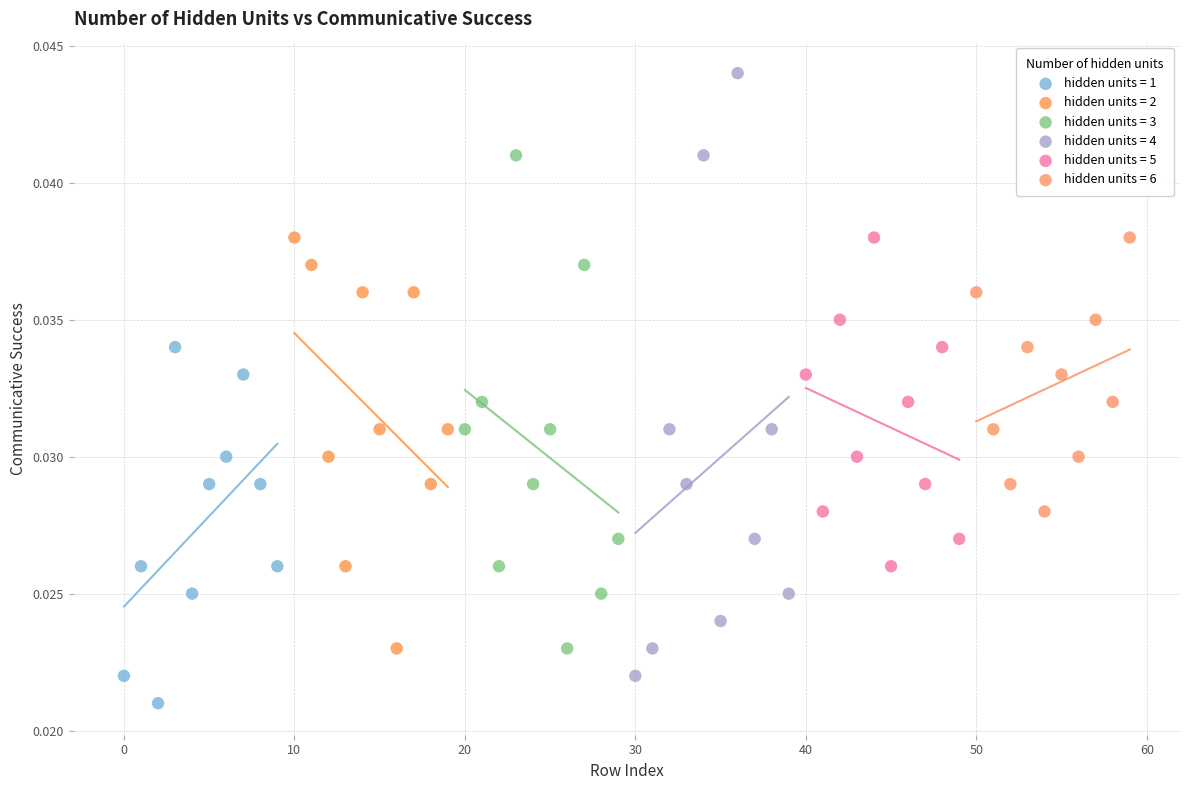

Which series contains the highest Y value?

hidden units = 4